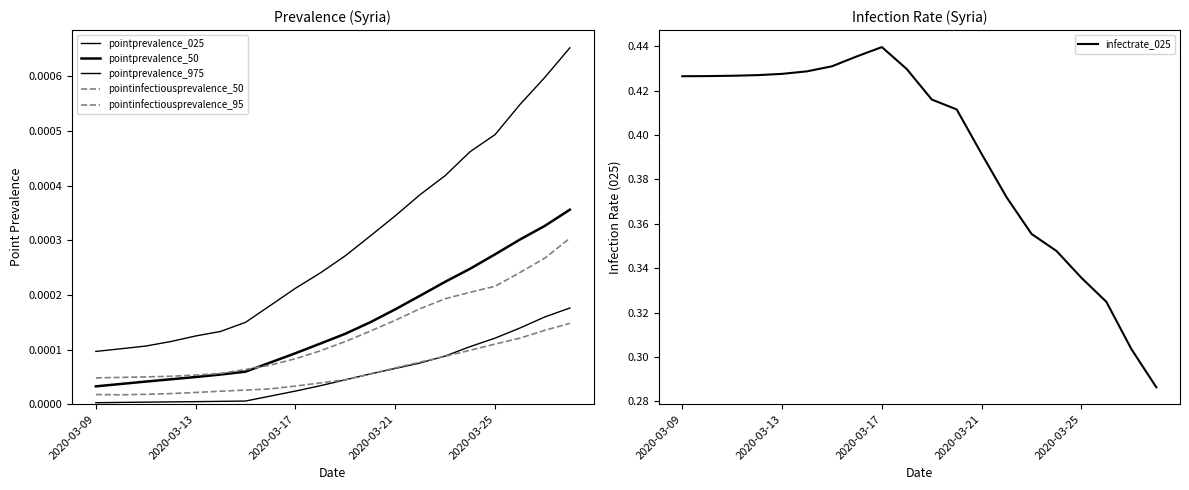

Between which two adjacent categories do pointprevalence_025 and pointinfectiousprevalence_50 first intersect?

10 and 11